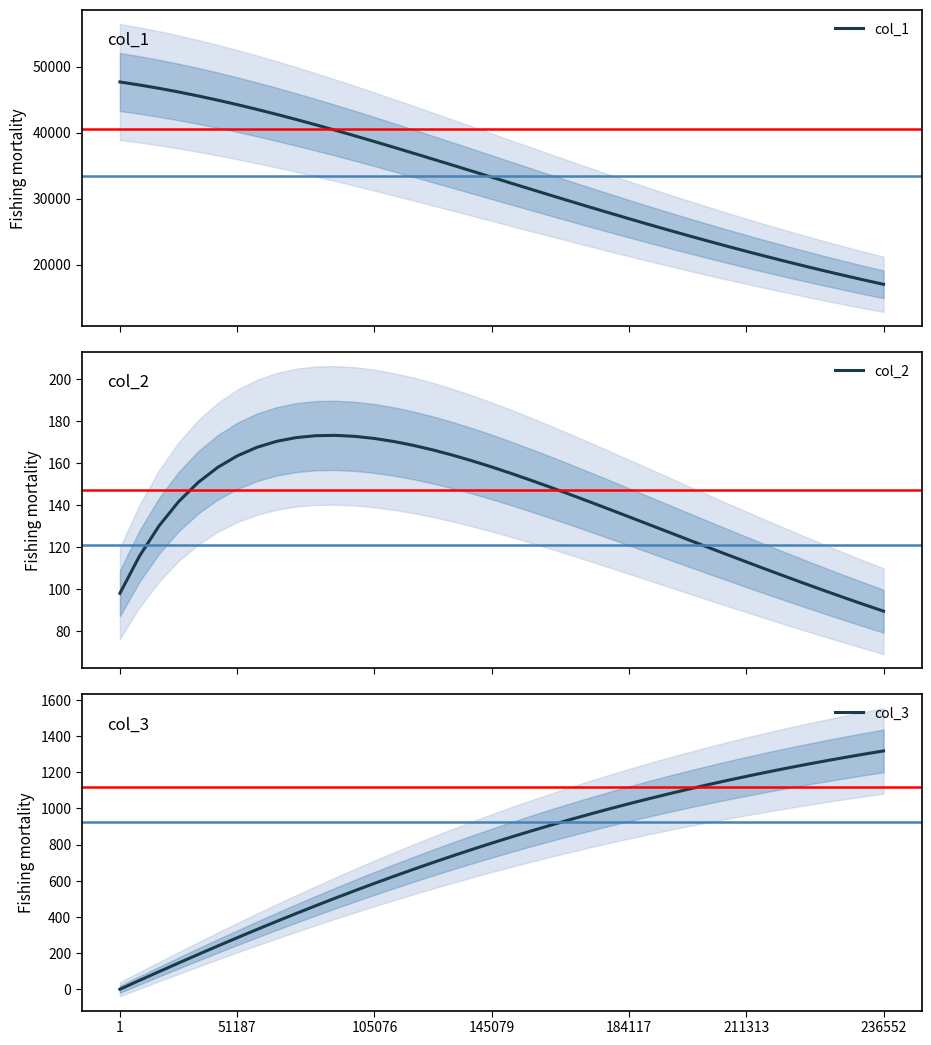

At how many categories does at least one series exceed 38347?

14